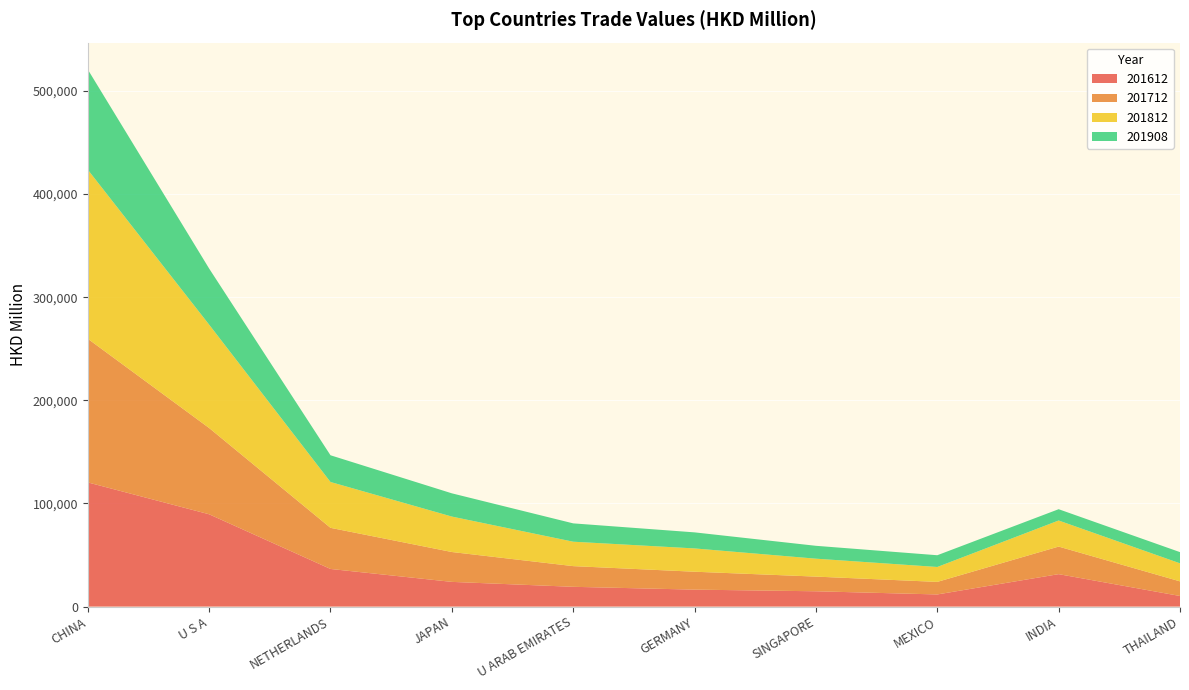

Reading left to right, list all the values displayed in this chart.

201612: CHINA=120427.8	U S A=89514.7	NETHERLANDS=36490.6	JAPAN=23957.8	U ARAB EMIRATES=19177.3	GERMANY=16442.8	SINGAPORE=14842.1	MEXICO=11769.4	INDIA=31456.4	THAILAND=10272.6
201712: CHINA=139317.9	U S A=83665.9	NETHERLANDS=39881.0	JAPAN=28963.8	U ARAB EMIRATES=20061.2	GERMANY=17367.9	SINGAPORE=14232.7	MEXICO=12170.1	INDIA=26734.3	THAILAND=14186.6
201812: CHINA=163972.1	U S A=100243.7	NETHERLANDS=44459.5	JAPAN=34377.2	U ARAB EMIRATES=23683.9	GERMANY=22591.2	SINGAPORE=17388.1	MEXICO=14469.9	INDIA=25291.1	THAILAND=17497.5
201908: CHINA=97151.9	U S A=54386.9	NETHERLANDS=25909.5	JAPAN=22531.0	U ARAB EMIRATES=17772.4	GERMANY=15569.9	SINGAPORE=12475.8	MEXICO=11385.6	INDIA=10951.6	THAILAND=10853.2